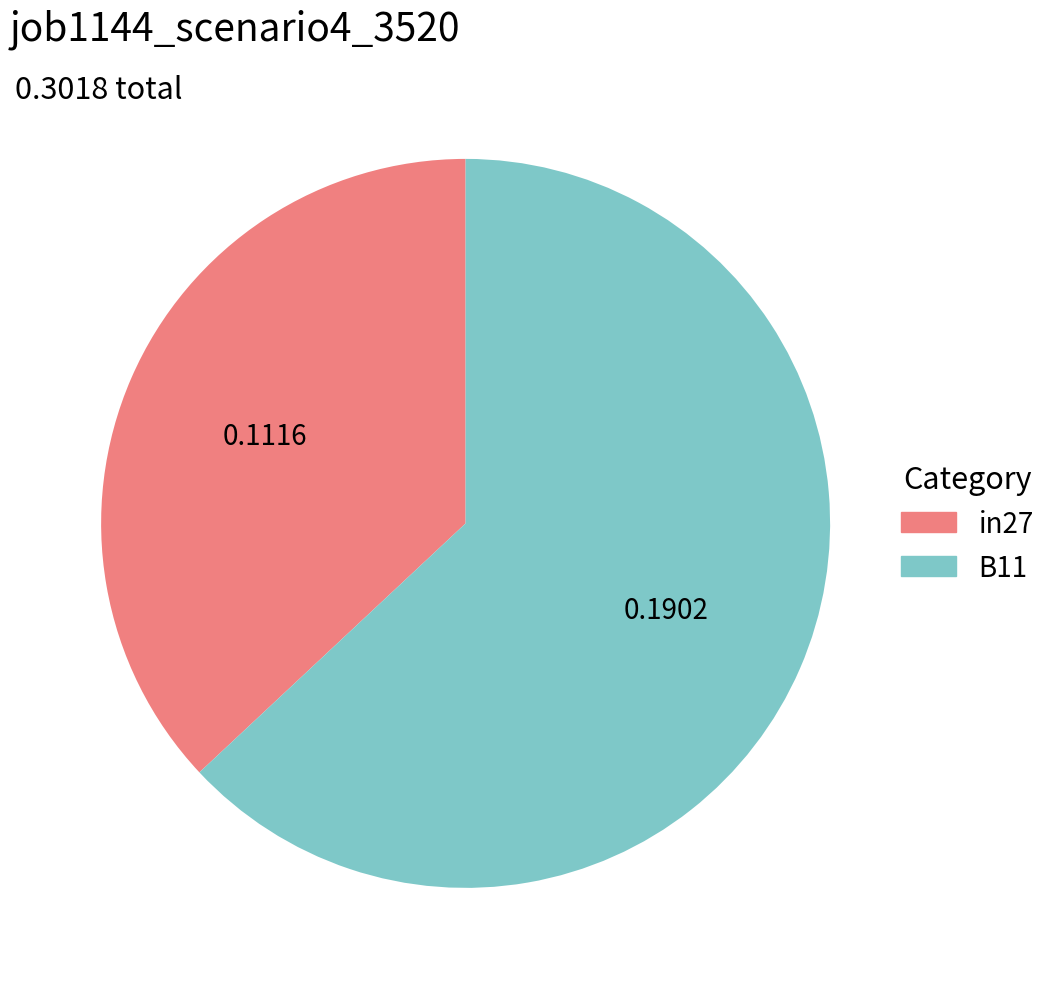

Does any single category account for the majority?

Yes